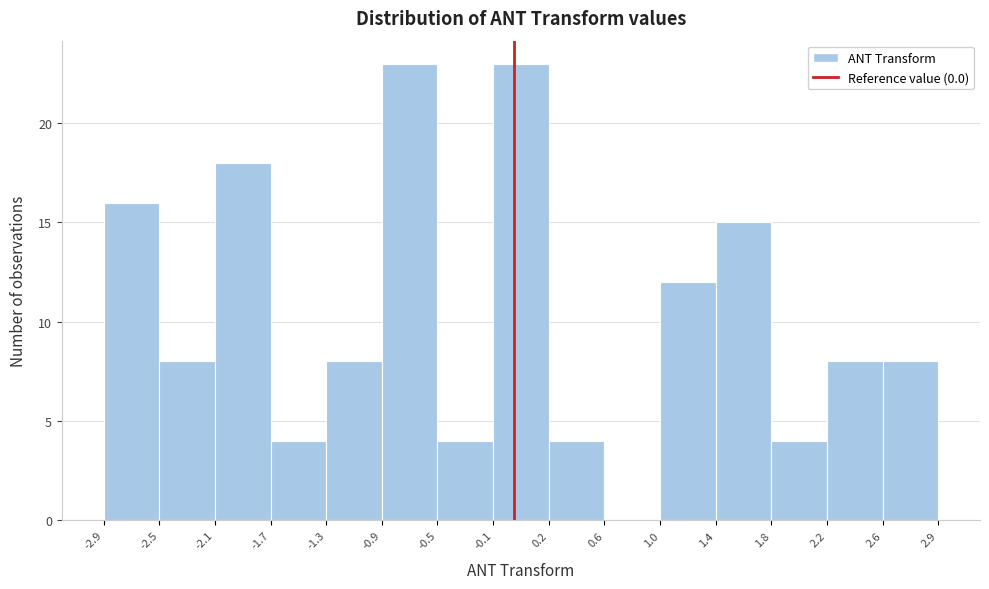

How tall is the bar that spans 1.8 to 2.2 on the x-axis? The values are not printed on the chart, so give them approximately, as read against the axis.

4